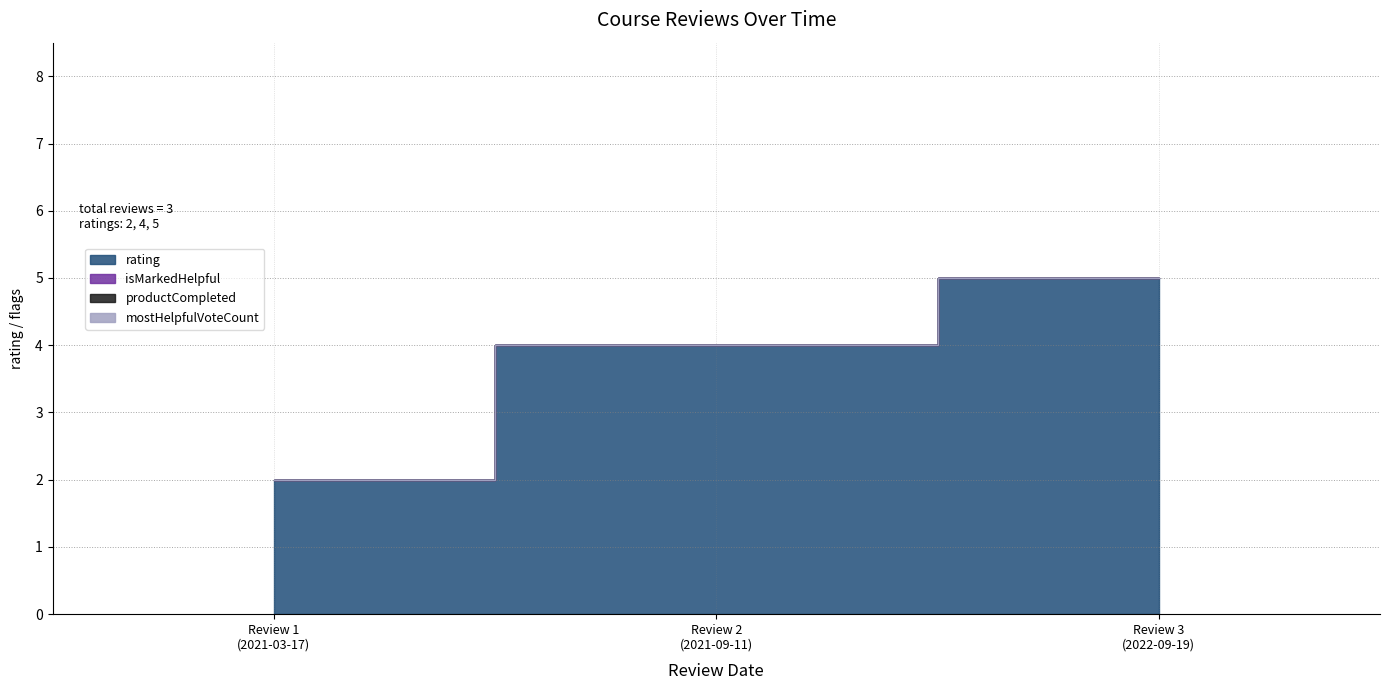

What is the total value across all series at 1631311222201?

4